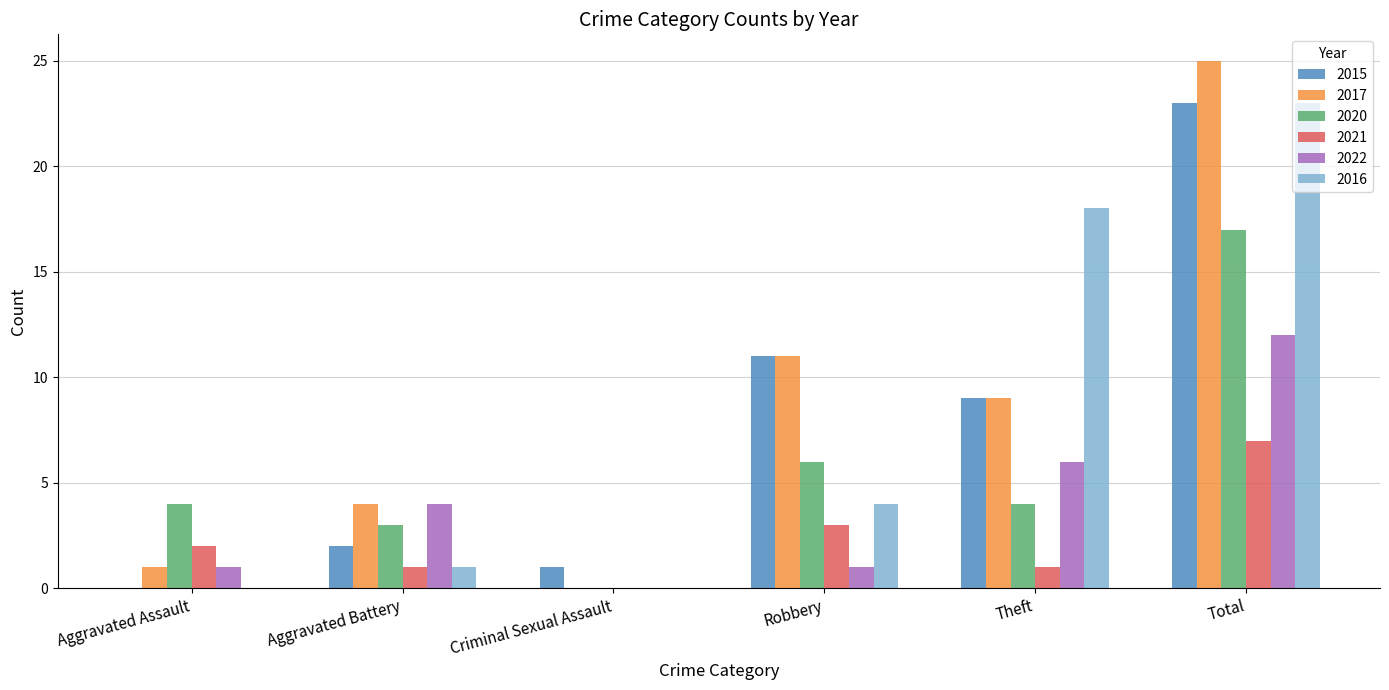

What is the sum of the 2021 values at Robbery and Total?

10